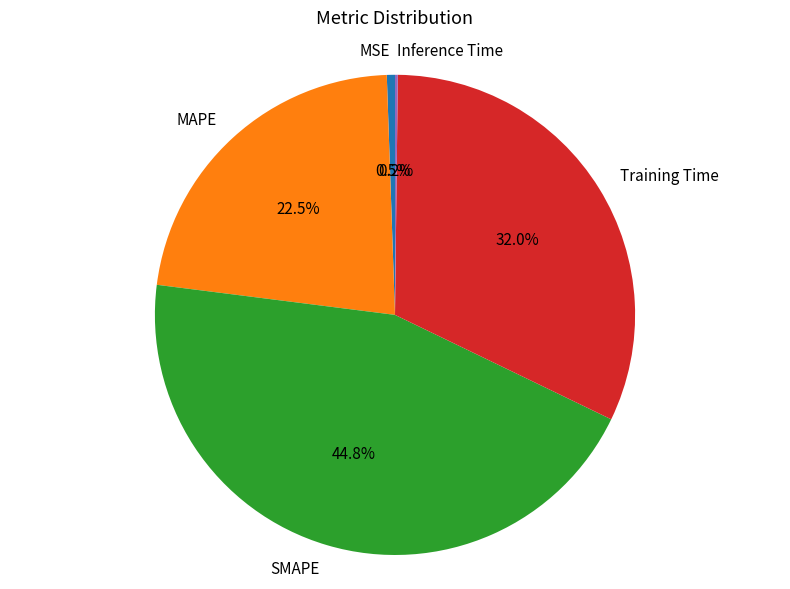

Which has a higher value, MSE or SMAPE?

SMAPE